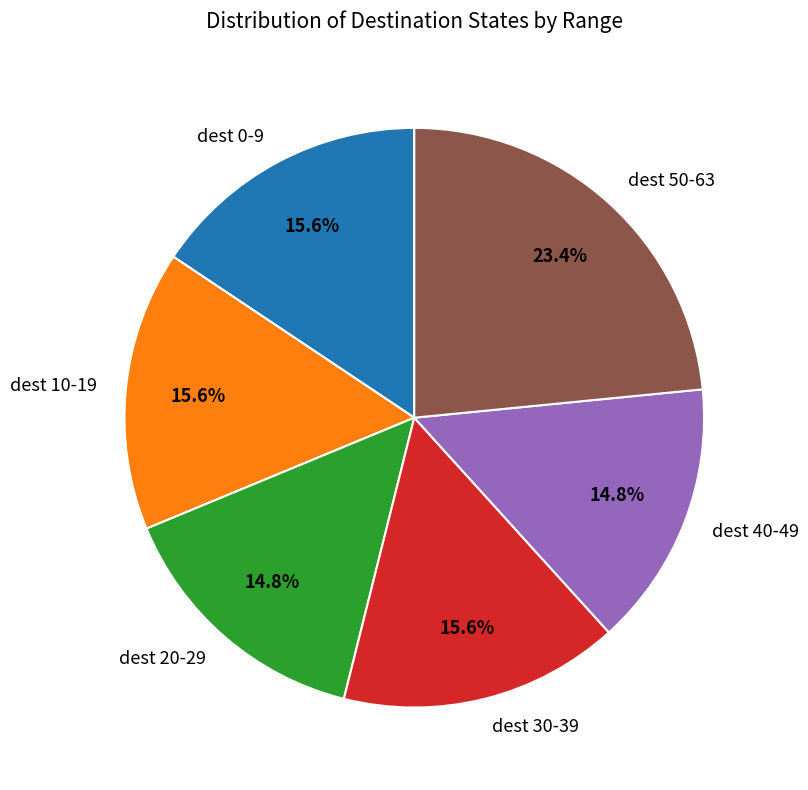

Is the sum of dest 10-19 and dest 20-29 greater than half?

No